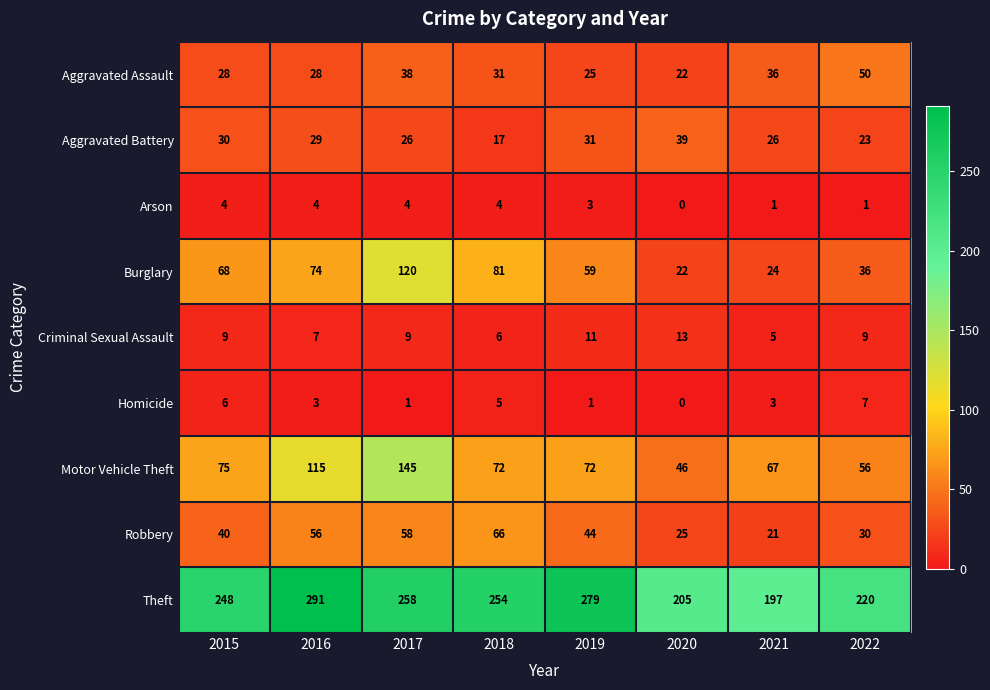

At which category is the sum across all series the highest?

2017